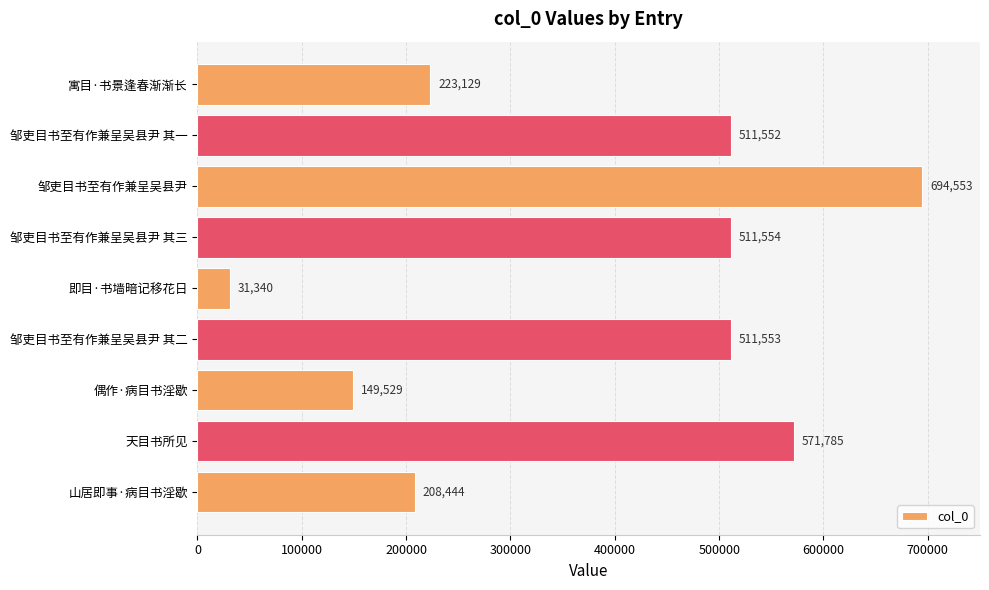

What is the approximate value at 山居即事·病目书淫歇?

208444